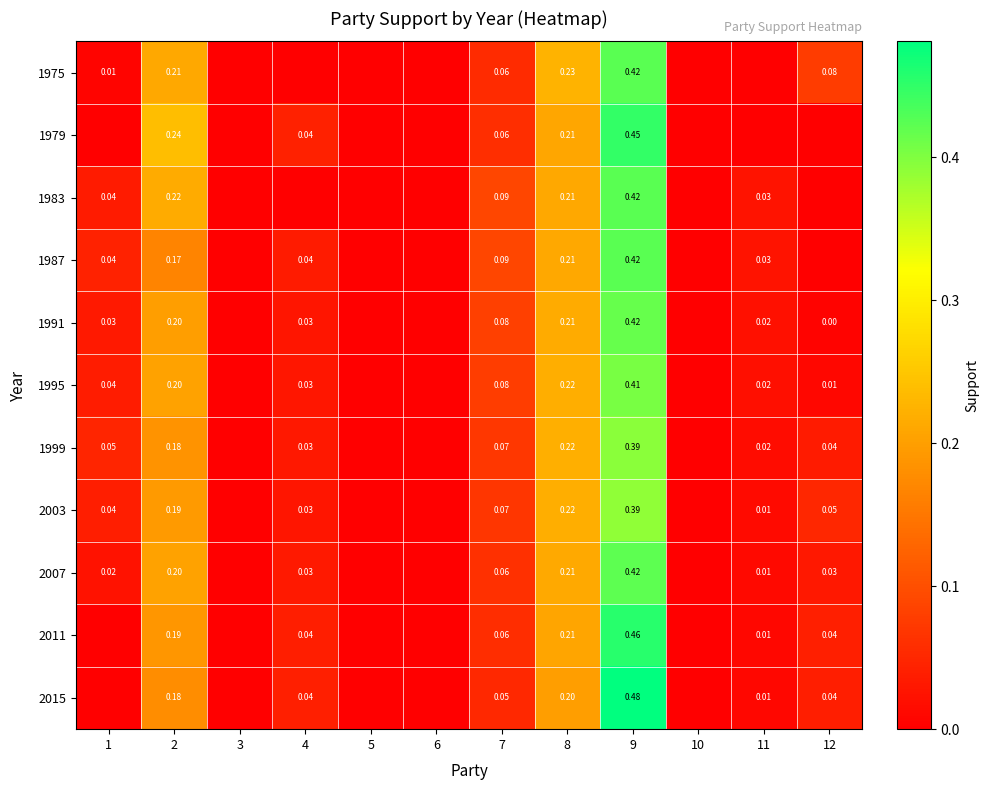

Is the value of 1995 at 9 greater than the value of 2015 at 12?

Yes